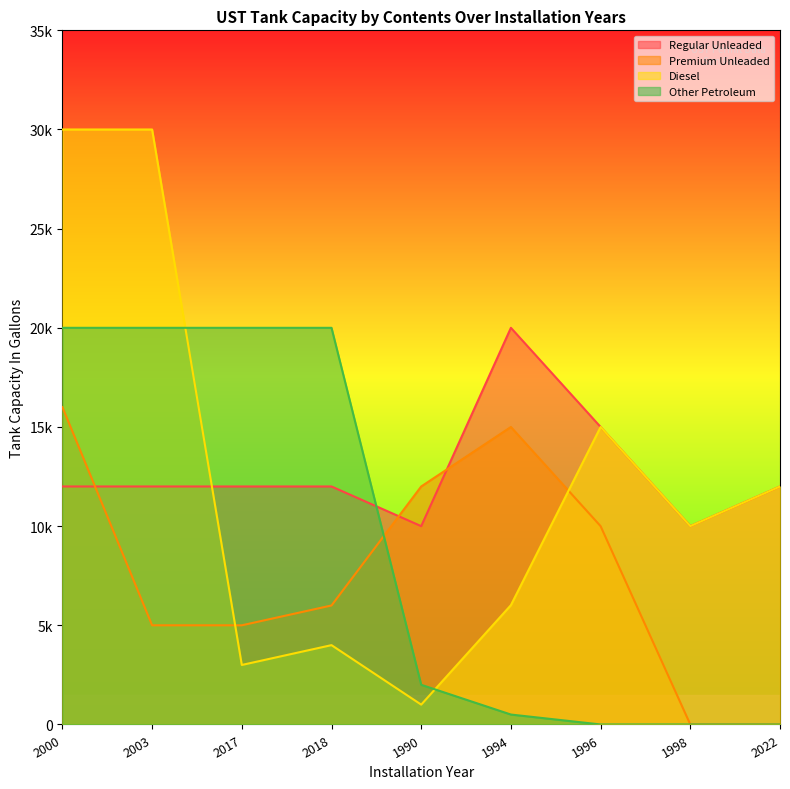

What is the value of the Regular Unleaded point at the 1st from the left?

12000